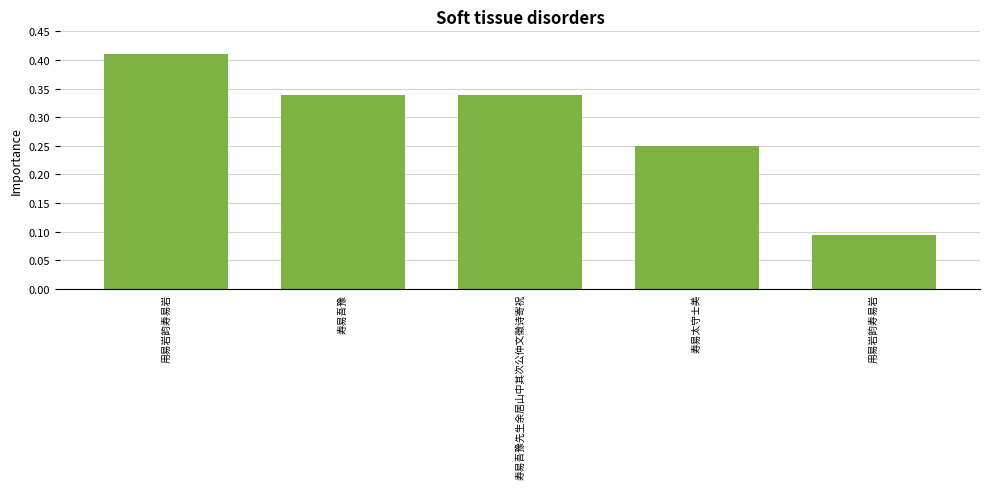

What is the maximum value shown in the chart?

0.4